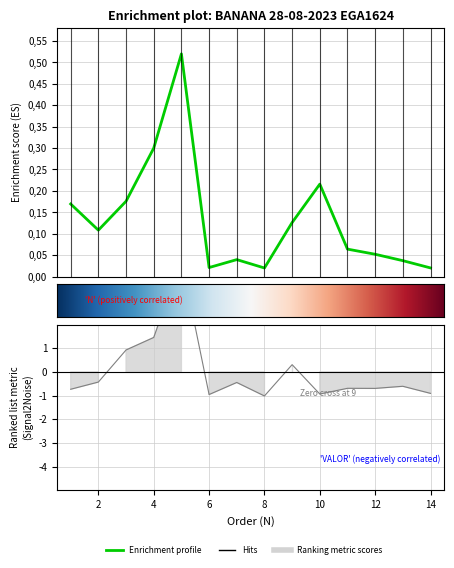

At which label does PESO reach its peak?

5